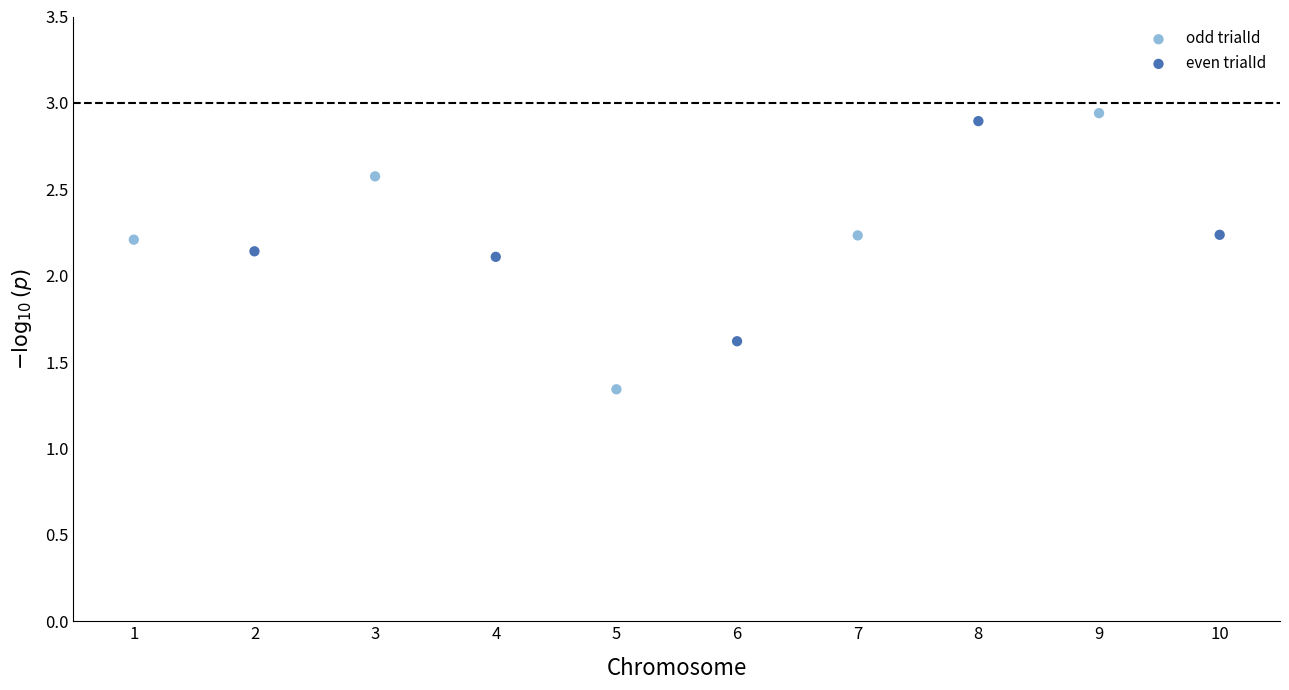

Which series contains the lowest Y value?

odd trialId